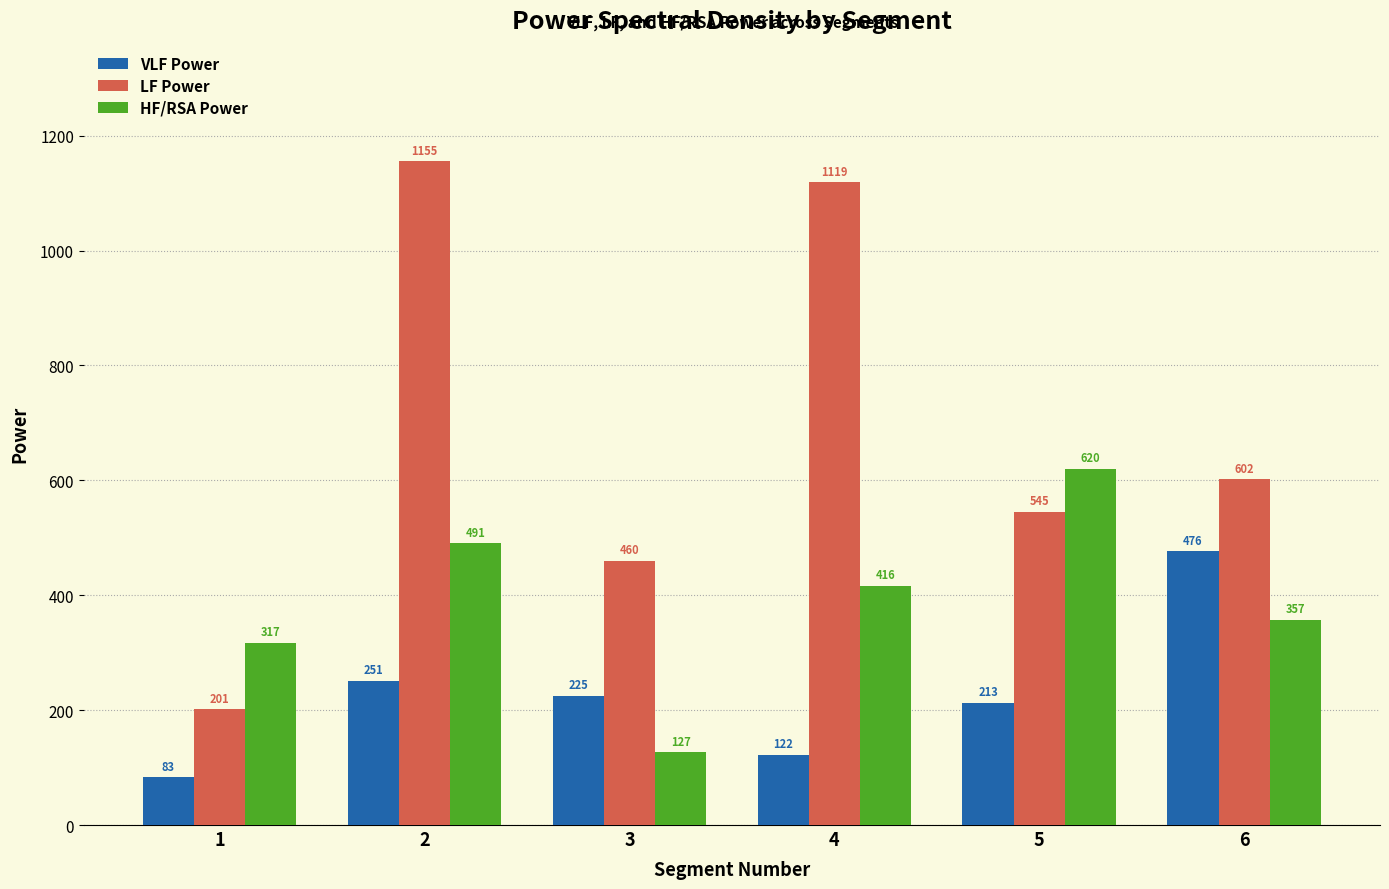

How many bars are there in each group?

3